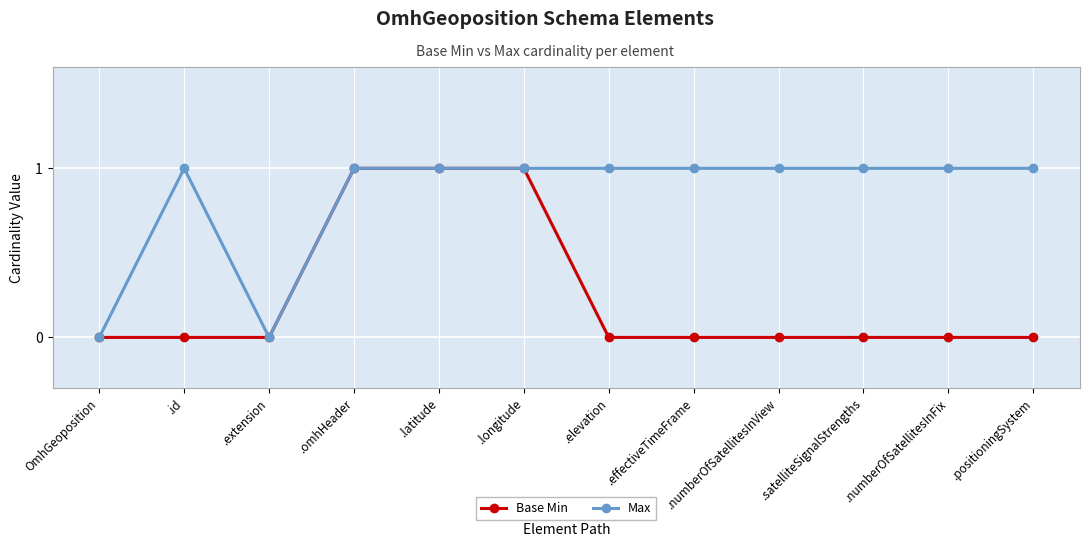

What is the greatest value displayed?

1